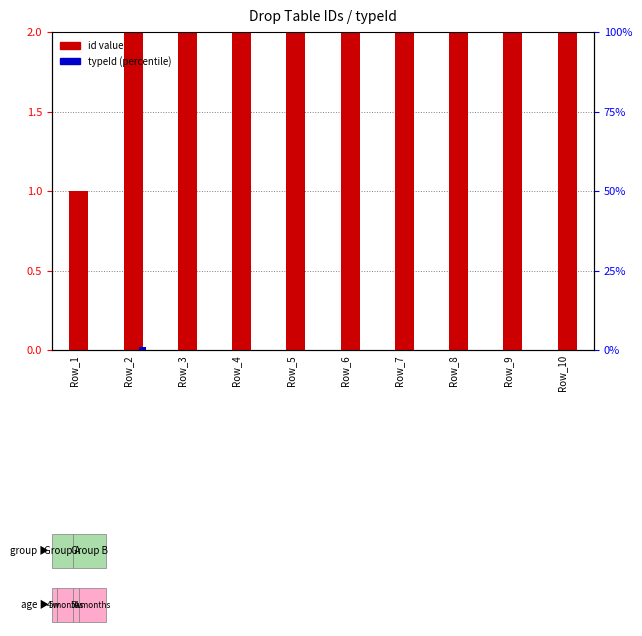

Is the value of id at Row_8 greater than the value of typeId at Row_8?

Yes